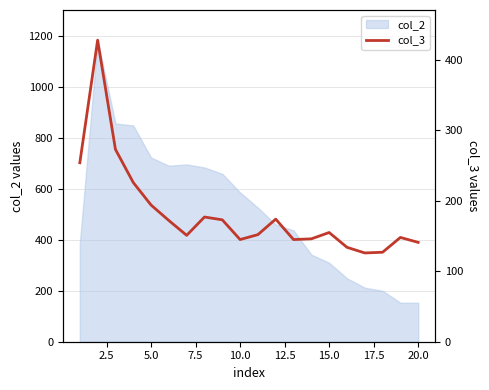

What is the lowest value of the col_2 series?

153